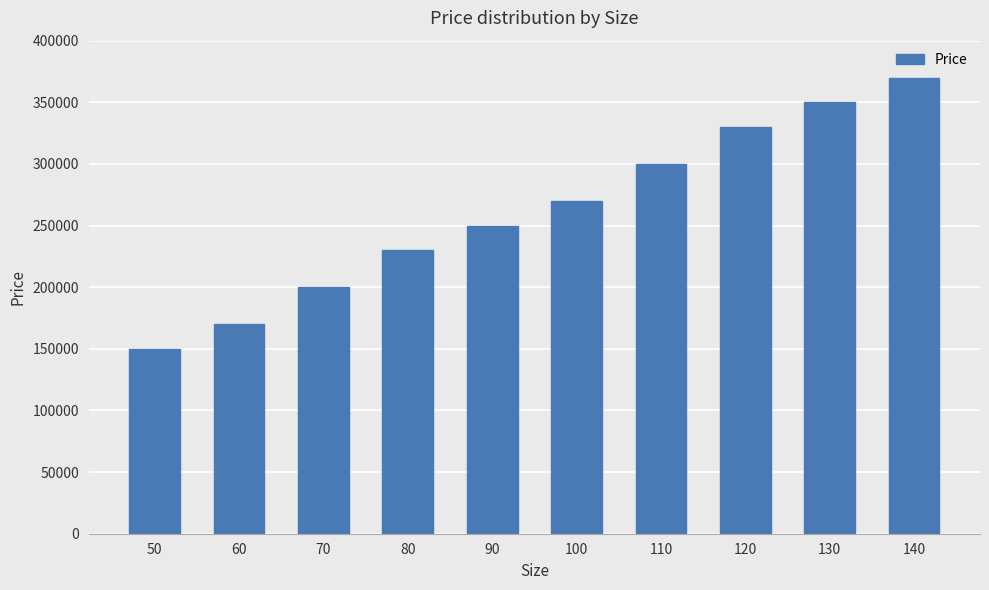

What is the sum of all values?

2620000